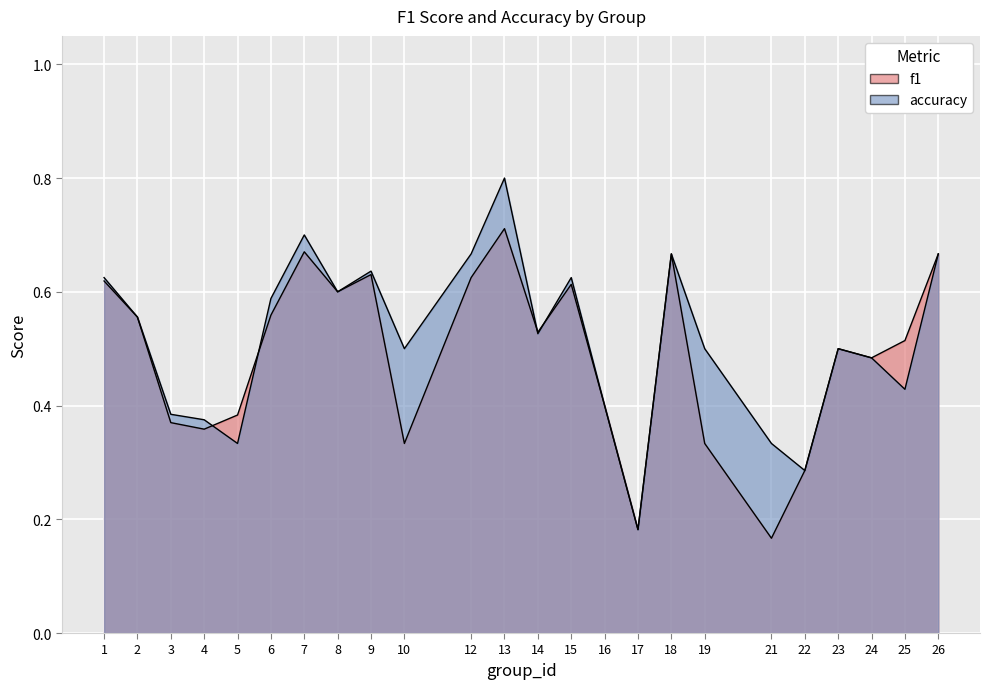

Which series has the largest range (max minus min)?

accuracy